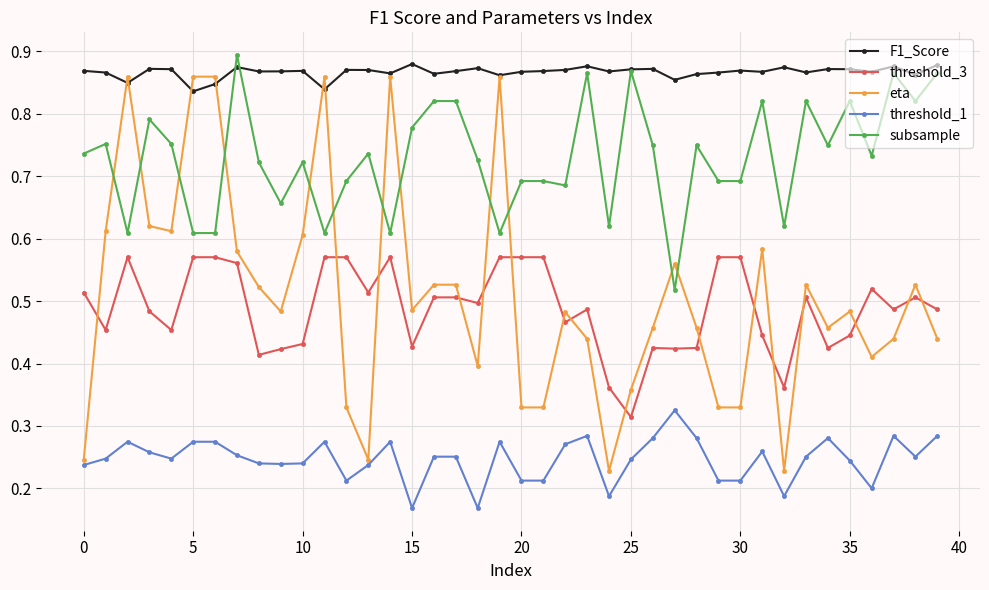

Does the chart have visible grid lines?

Yes